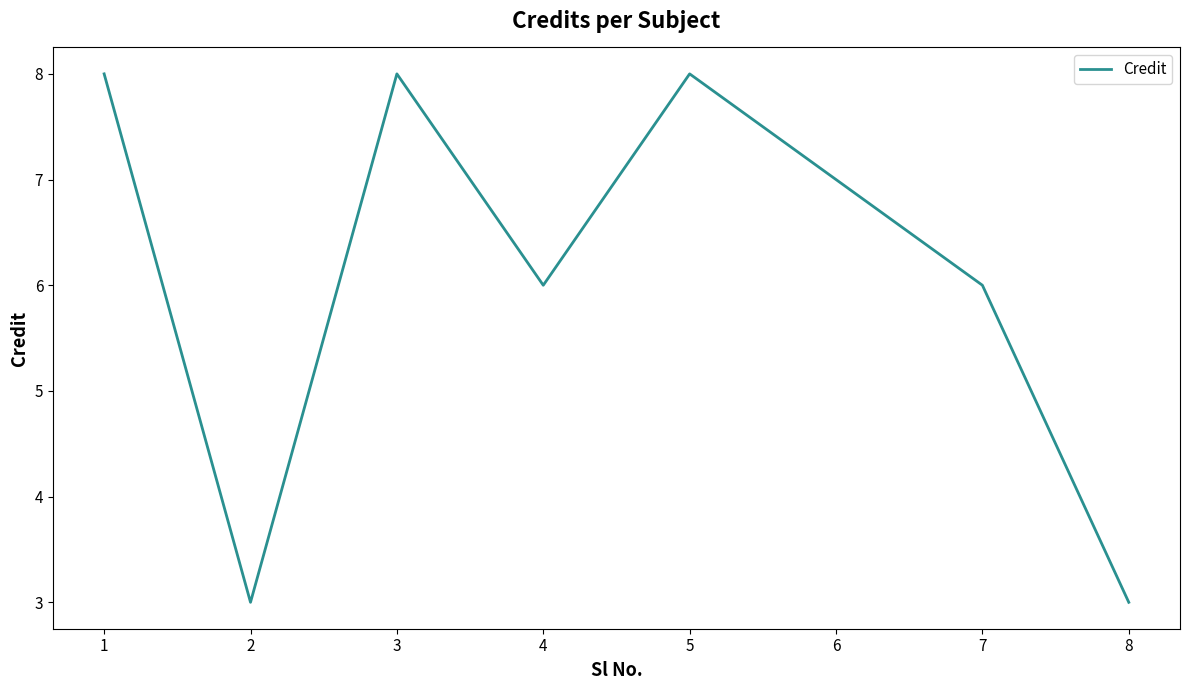

Is it true that the value at 1 is 8?

True